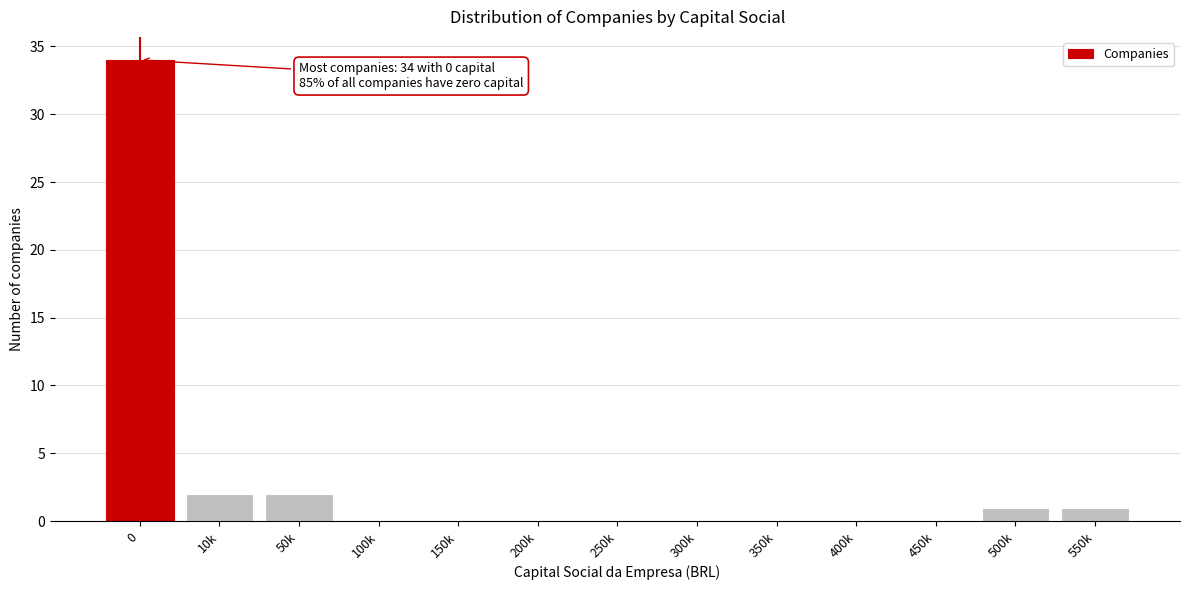

Reading left to right, what are all the values shown in this chart?

0=34	10k=2	50k=2	100k=0	150k=0	200k=0	250k=0	300k=0	350k=0	400k=0	450k=0	500k=1	550k=1